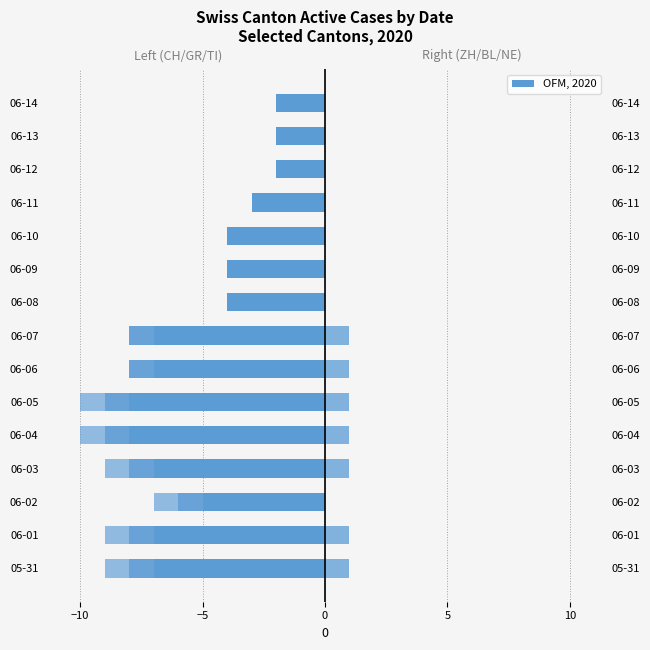

What is the smallest value displayed?

-10.0